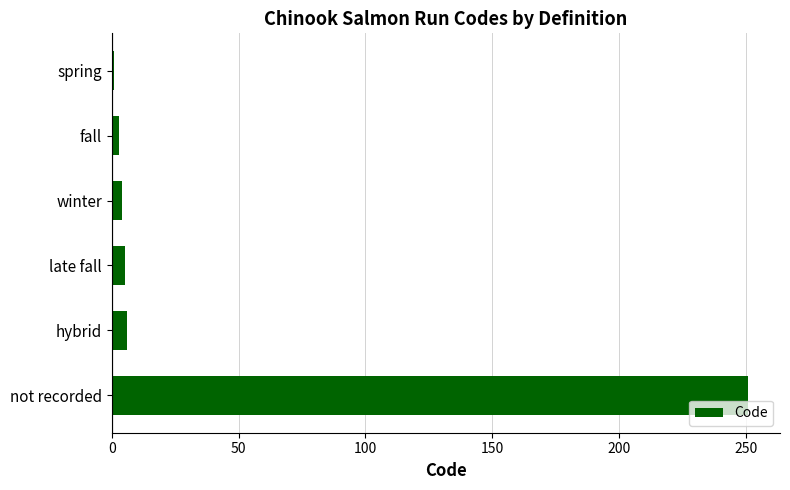

How many bars are there in total?

6